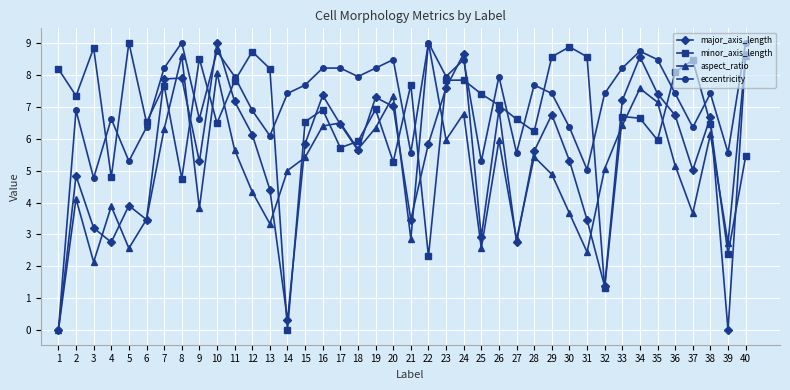

What is the total value across all series at 34?

31.5